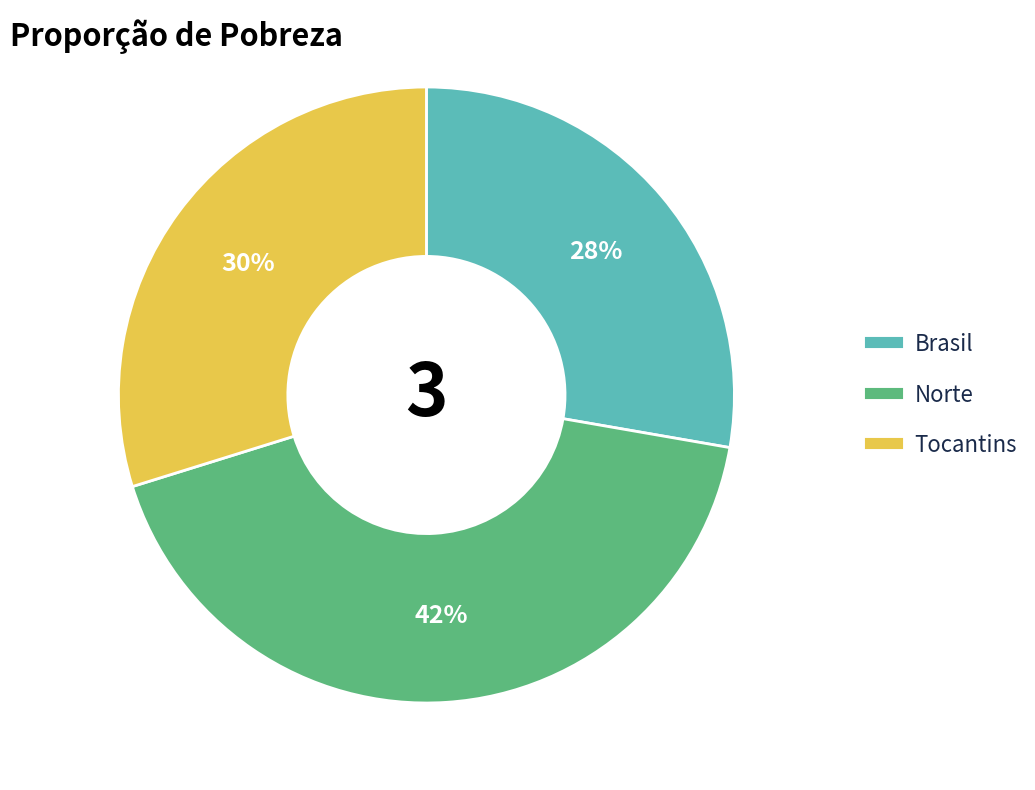

Between Tocantins and Norte, which is larger?

Norte